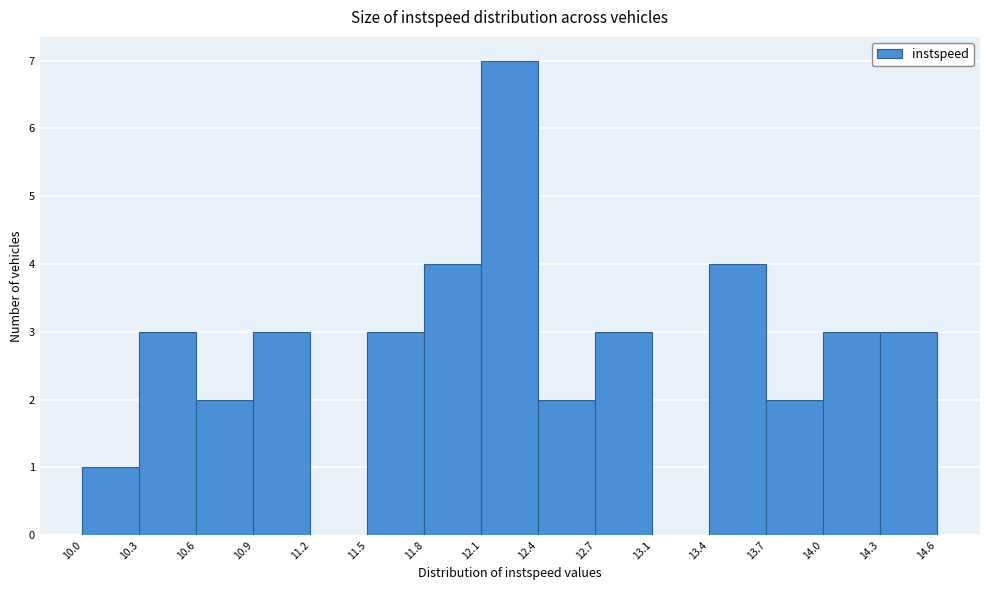

Reading left to right, transcribe this chart: for each bar, give the range it covers on the x-axis and its height. The values are not printed on the chart, so give them approximately, as read against the axis.

10.0 to 10.3: 1
10.3 to 10.6: 3
10.6 to 10.9: 2
10.9 to 11.2: 3
11.2 to 11.5: 0
11.5 to 11.8: 3
11.8 to 12.1: 4
12.1 to 12.4: 7
12.4 to 12.7: 2
12.7 to 13.1: 3
13.1 to 13.4: 0
13.4 to 13.7: 4
13.7 to 14.0: 2
14.0 to 14.3: 3
14.3 to 14.6: 3